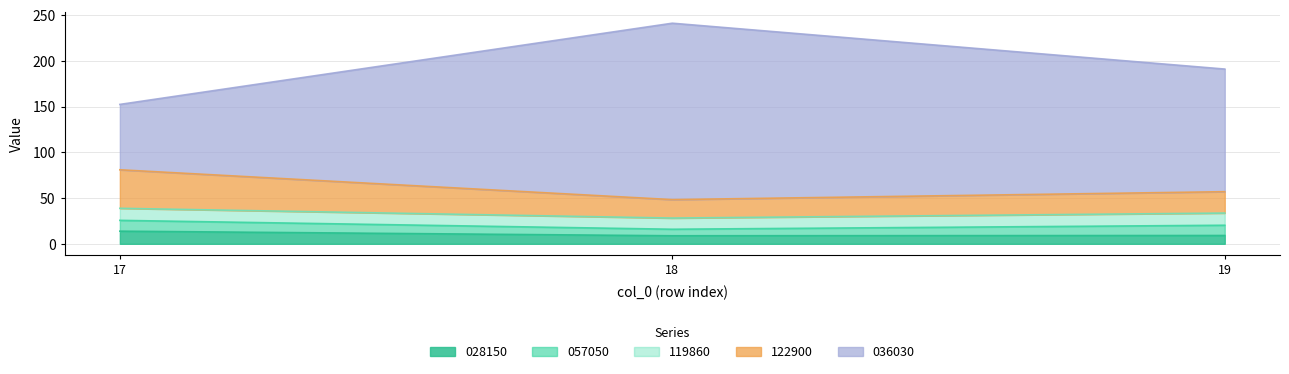

What is the sum of the 028150 values at 17 and 19?

22.9